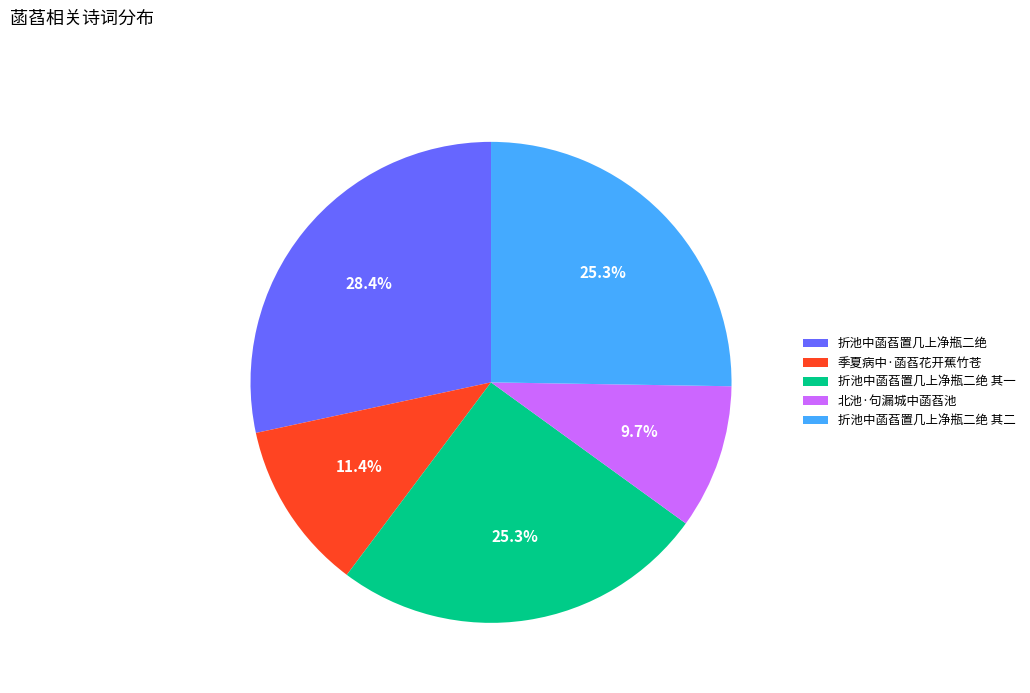

Which has a higher value, 北池·句漏城中菡萏池 or 折池中菡萏置几上净瓶二绝?

折池中菡萏置几上净瓶二绝